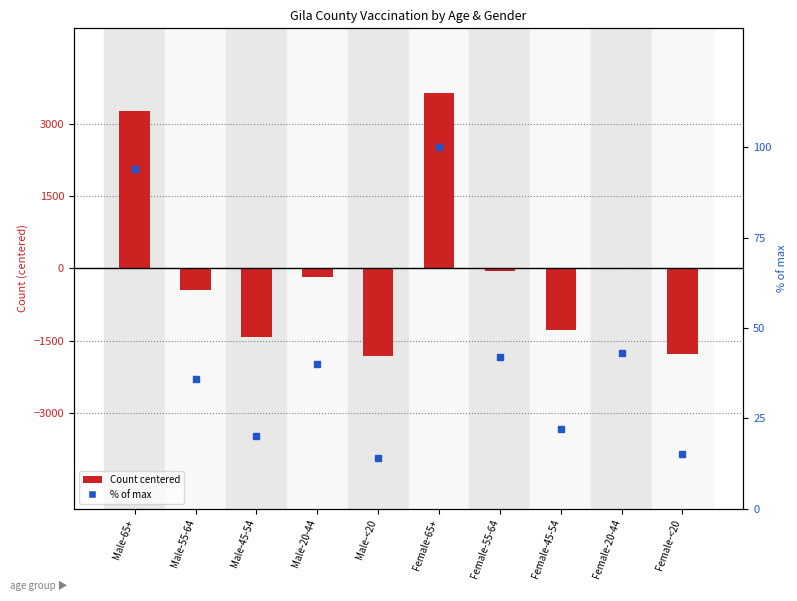

Is the value of % of max at Male-55-64 greater than the value of Gila (centered) at Female-45-54?

Yes